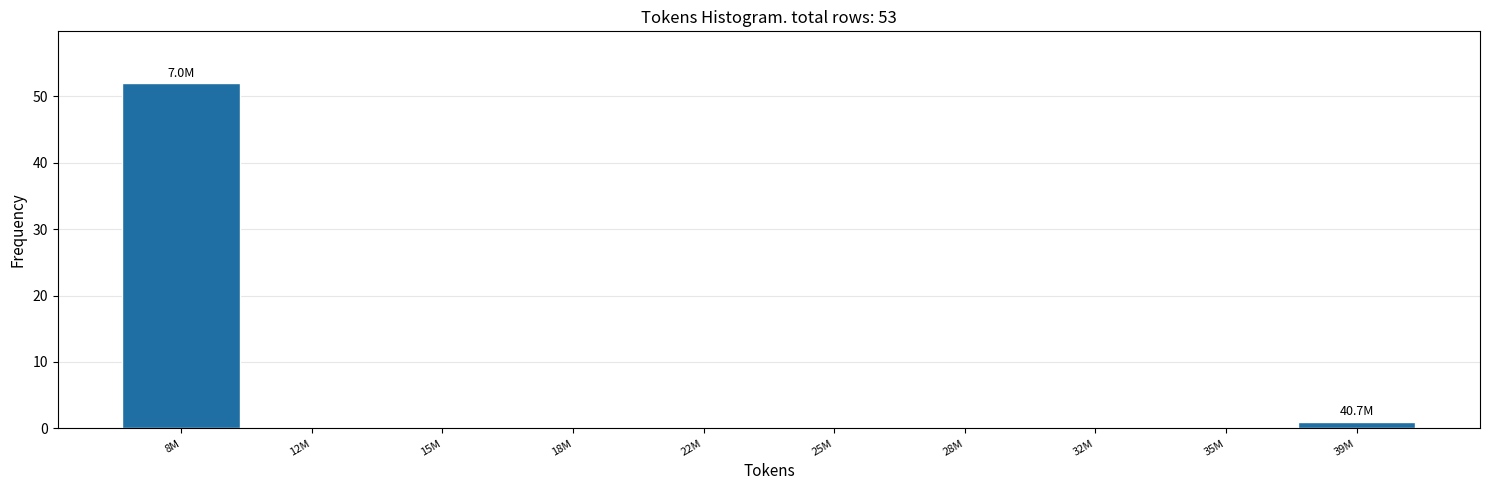

Reading left to right, list all the values displayed in this chart.

8M=52	12M=0	15M=0	18M=0	22M=0	25M=0	28M=0	32M=0	35M=0	39M=1